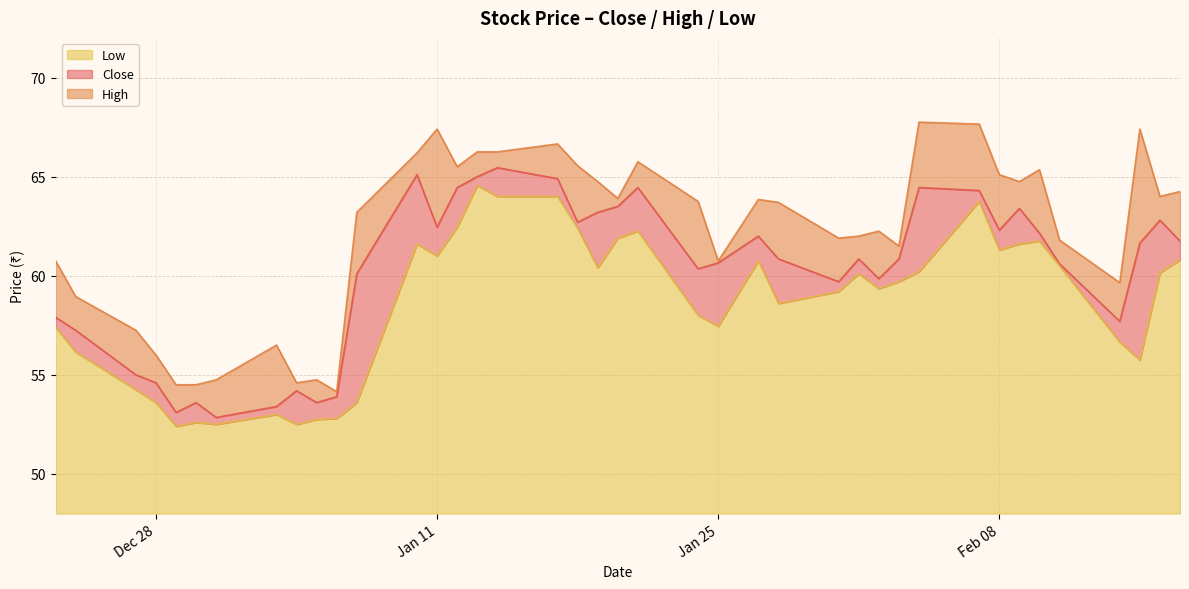

True or false: Close and Low intersect in this chart.

False